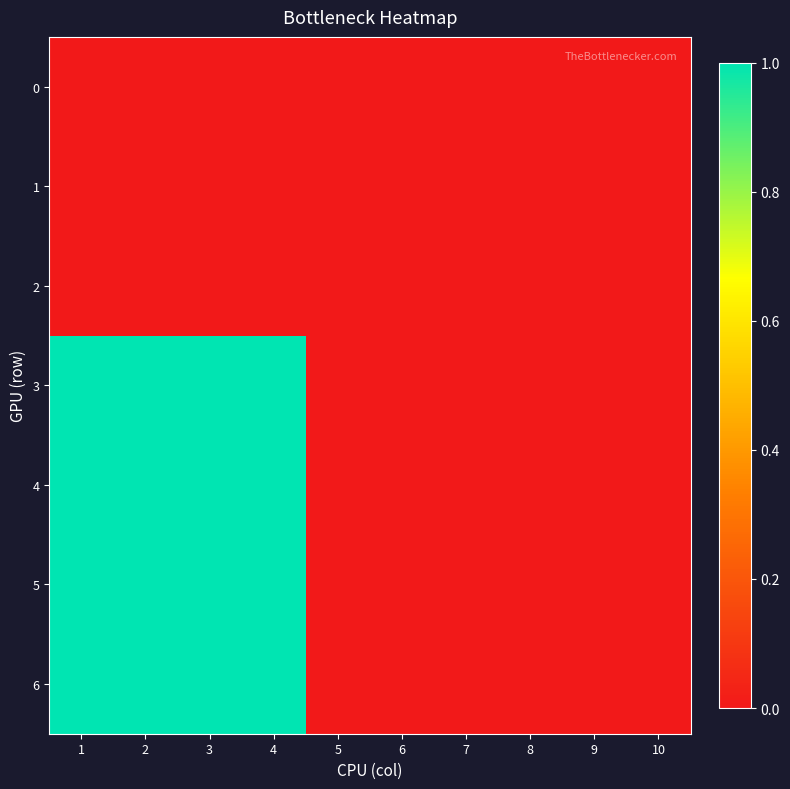

Which series has the largest total across all categories?

3